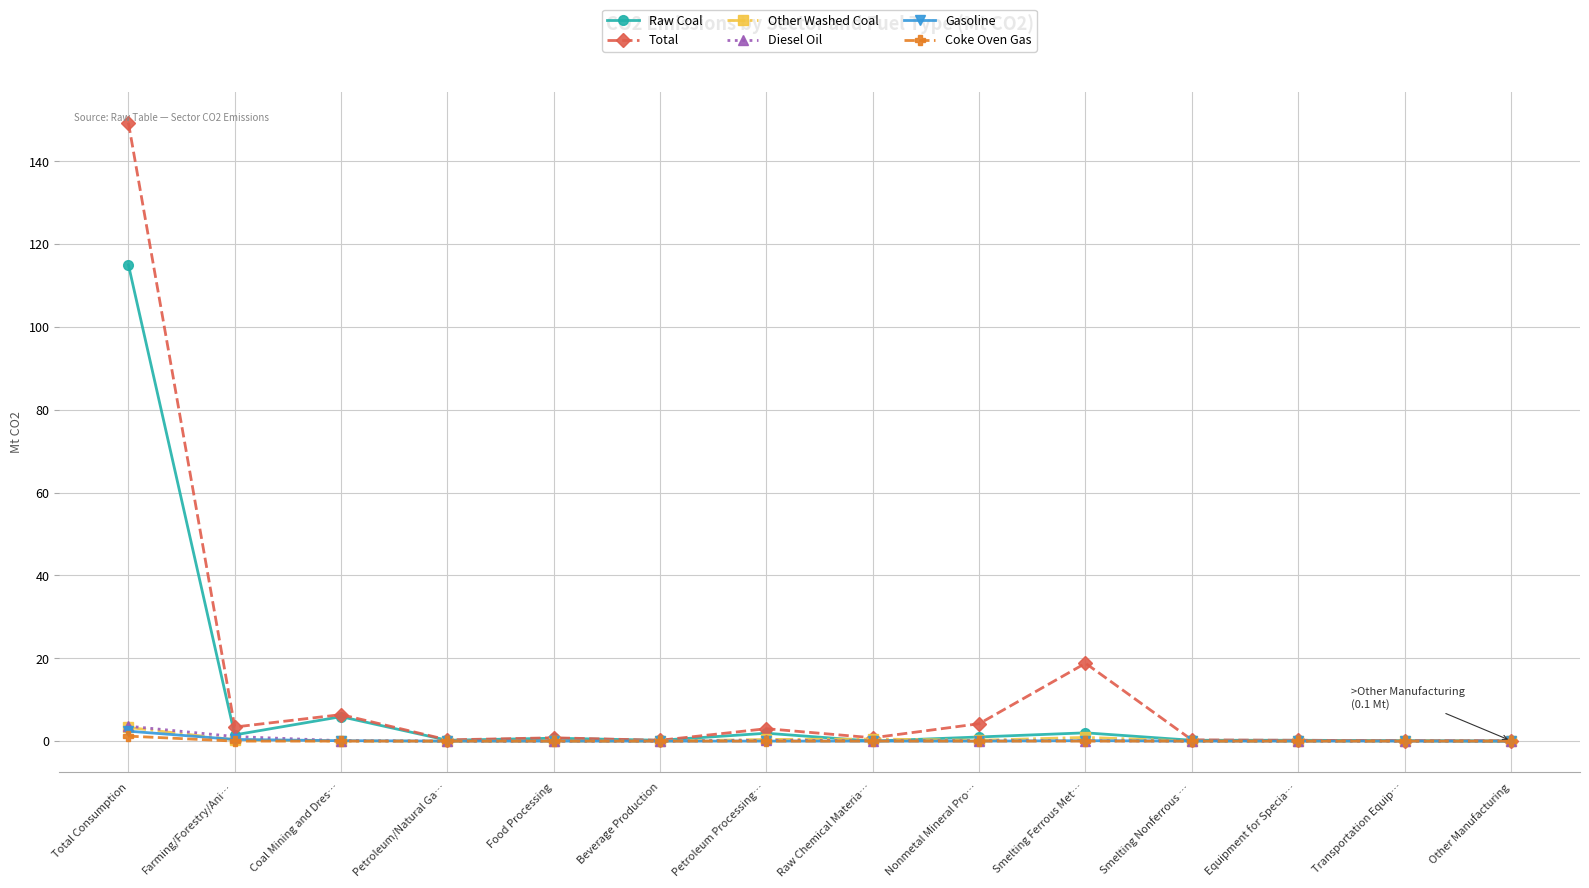

At which category is the sum across all series the highest?

Total Consumption